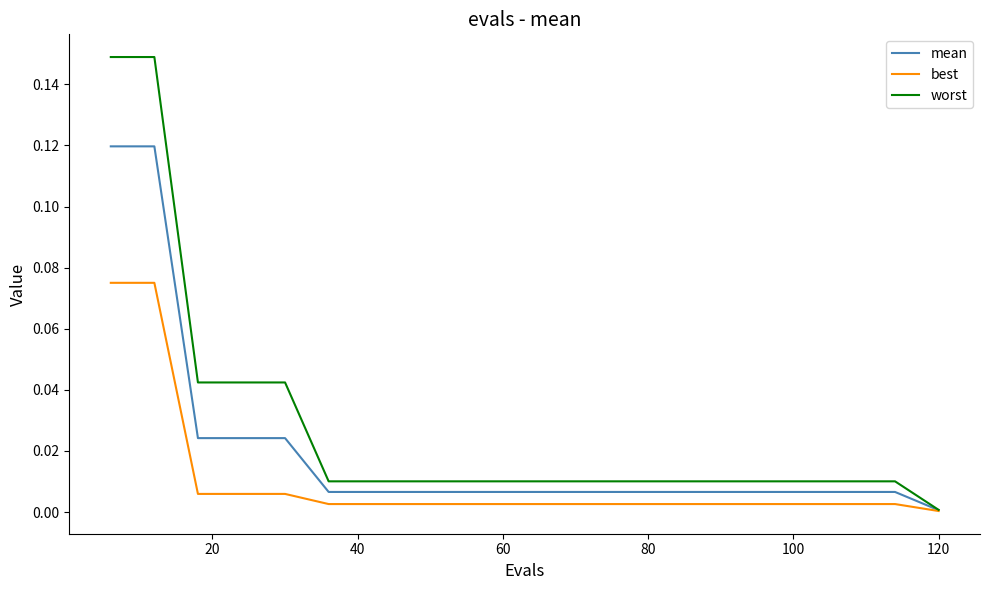

Which series has the largest total across all categories?

worst